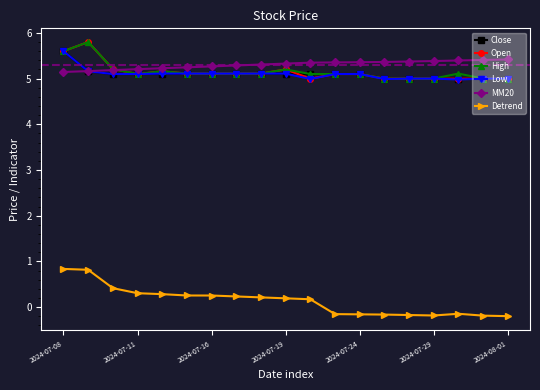

How many lines are shown in the chart?

6